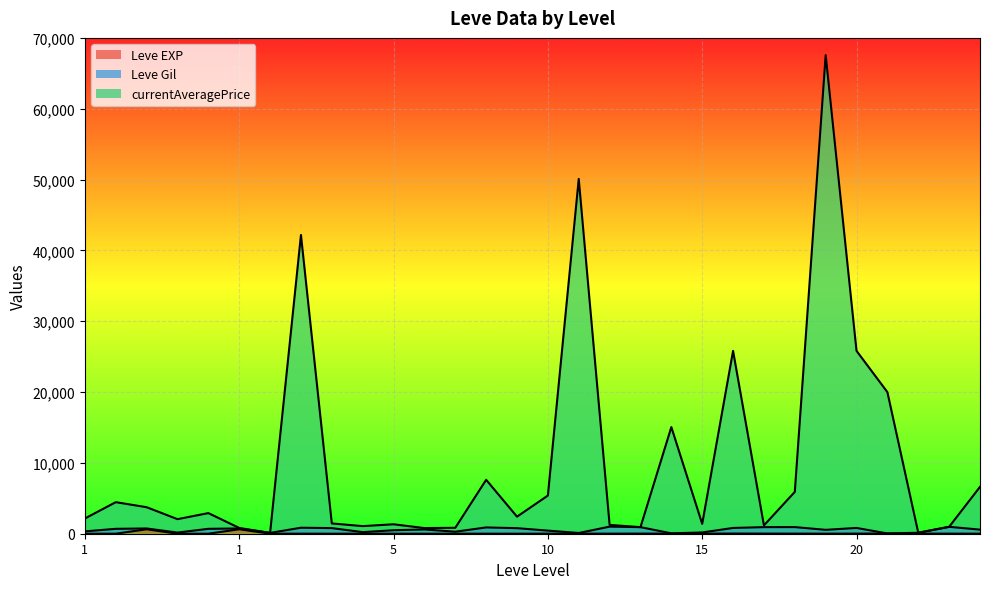

True or false: currentAveragePrice and Leve EXP intersect in this chart.

False